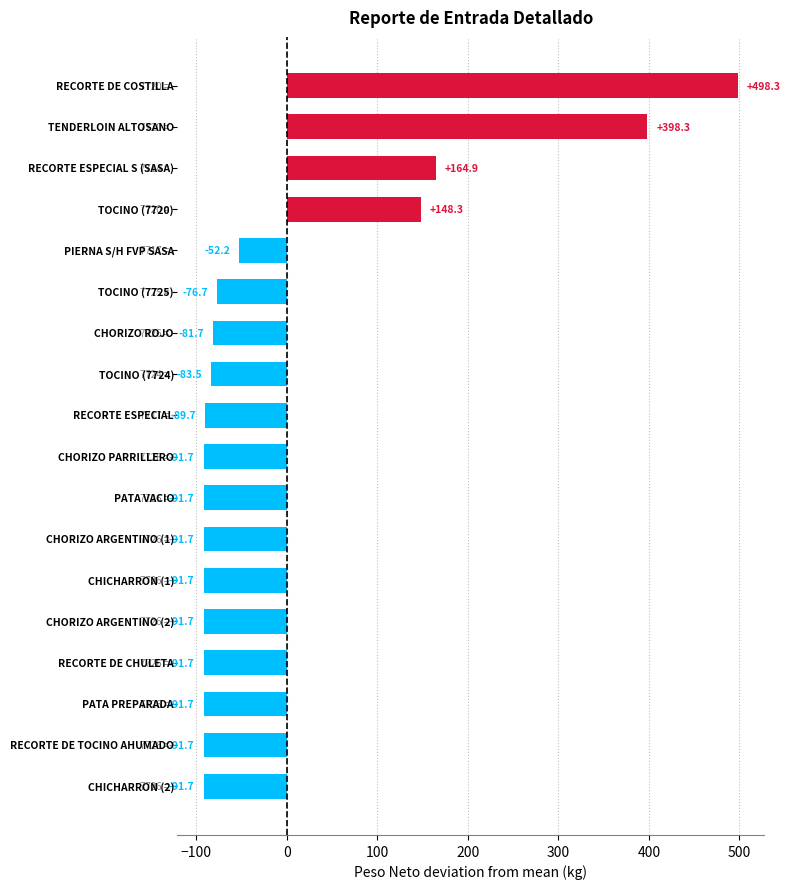

What is the difference between the second highest and minimum values?

490.0